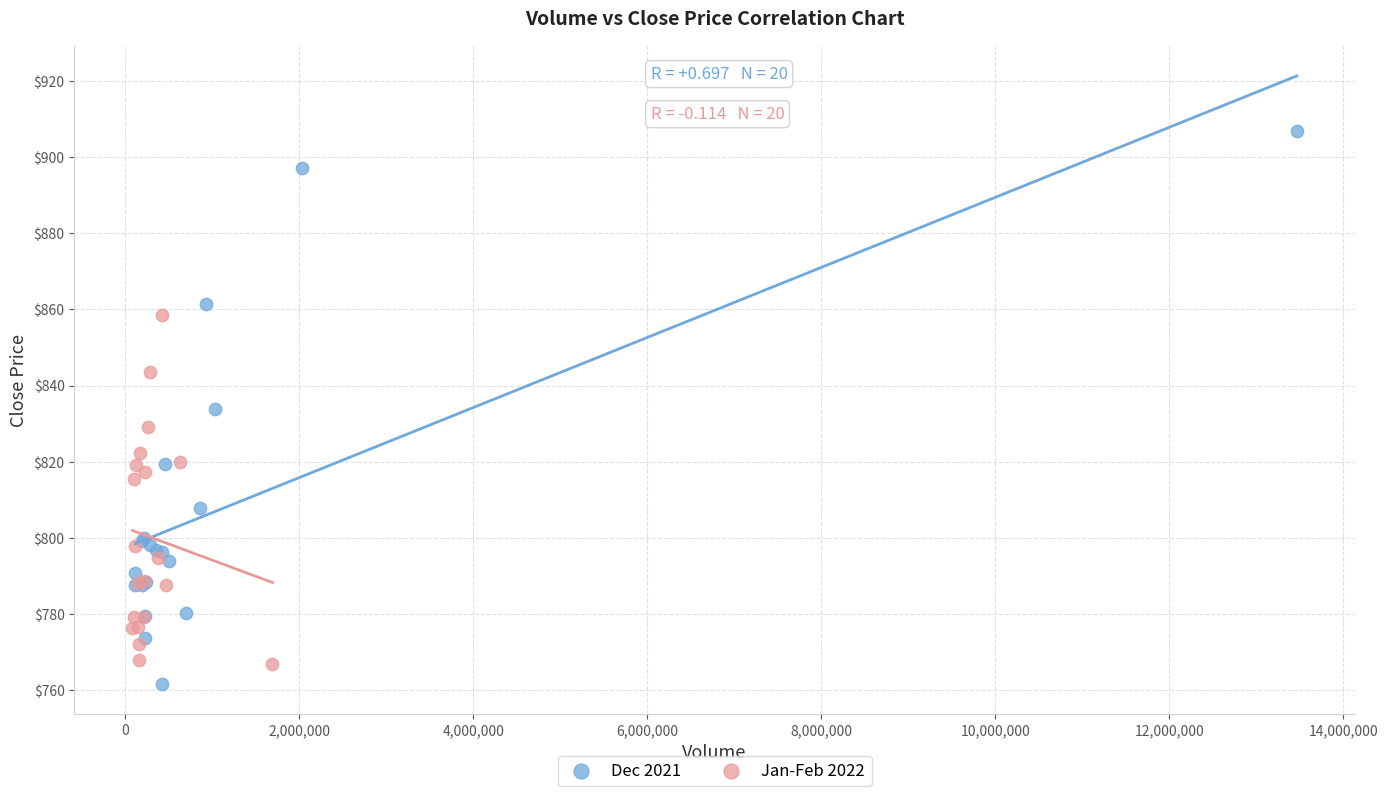

Which series contains the lowest Y value?

Dec 2021